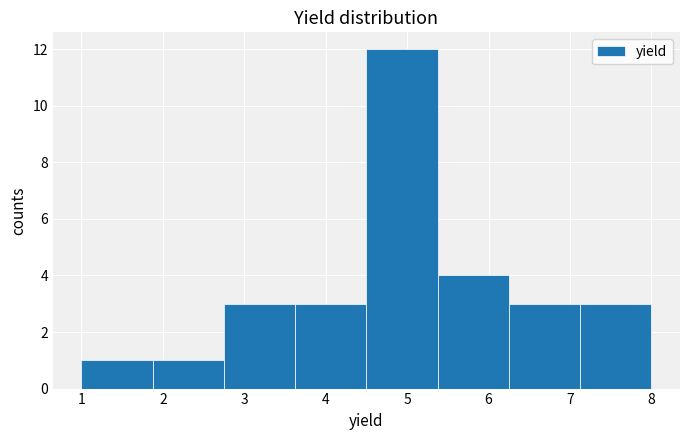

Reading left to right, list every bar in this chart as the range it spans on the x-axis followed by its height. Neither the bar edges nor the heights are printed on the chart, so give them approximately, as read against the axes.

1.0 to 1.9: 1
1.9 to 2.8: 1
2.8 to 3.6: 3
3.6 to 4.5: 3
4.5 to 5.4: 12
5.4 to 6.3: 4
6.3 to 7.1: 3
7.1 to 8.0: 3